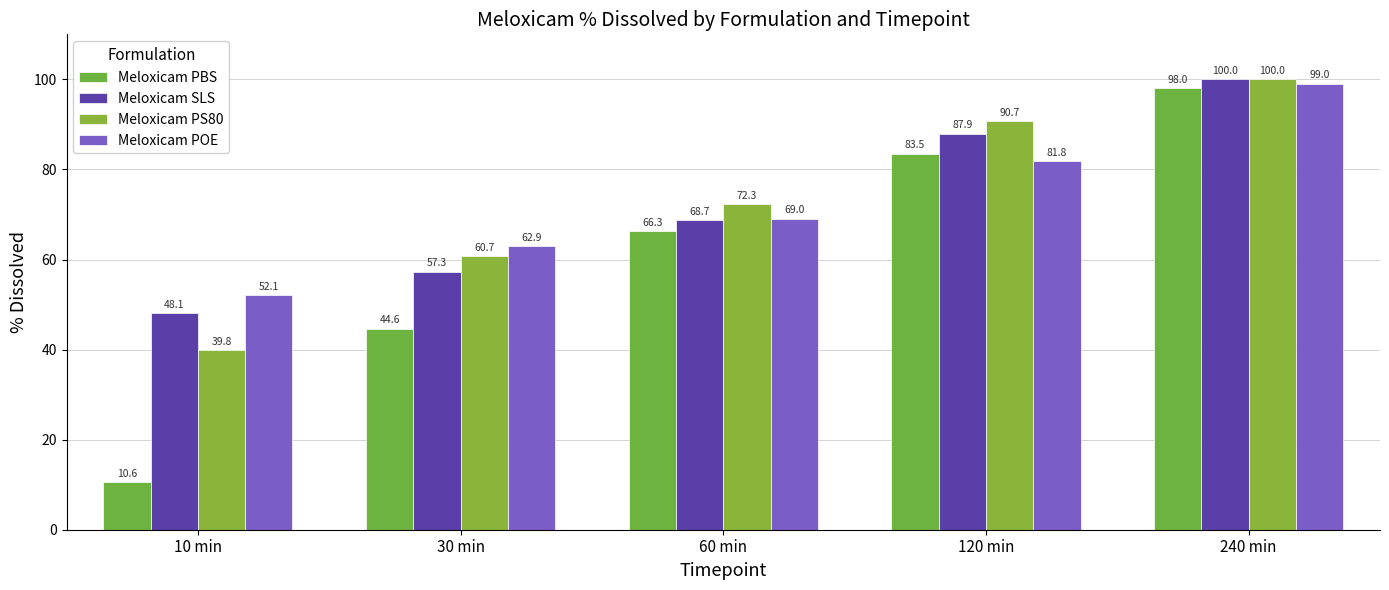

Where does the Meloxicam SLS series first go above 68?

60 min